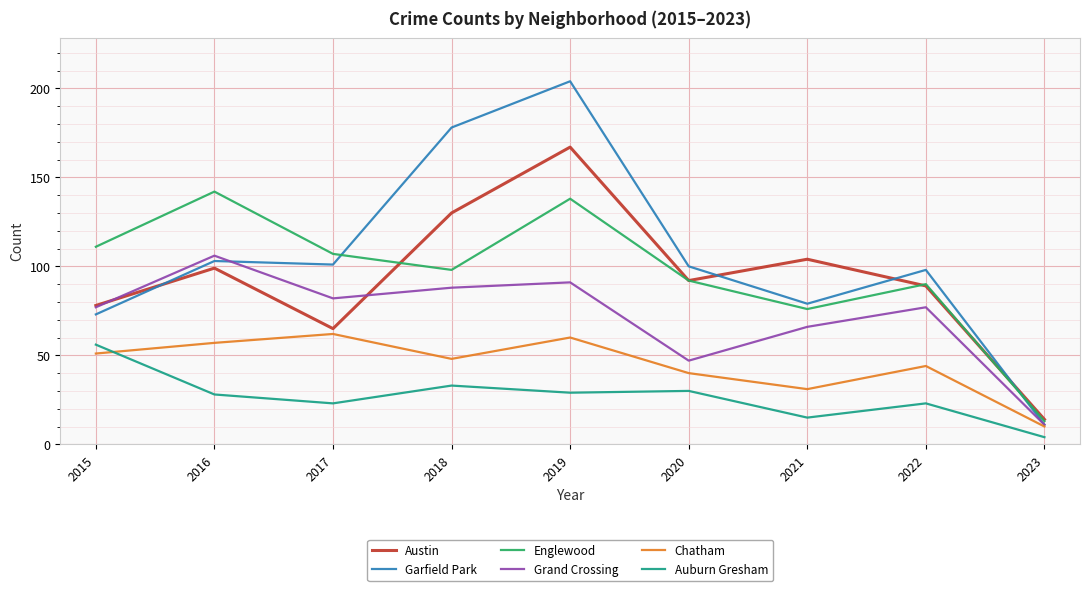

True or false: Englewood has more than 1 points higher than both neighbors.

True